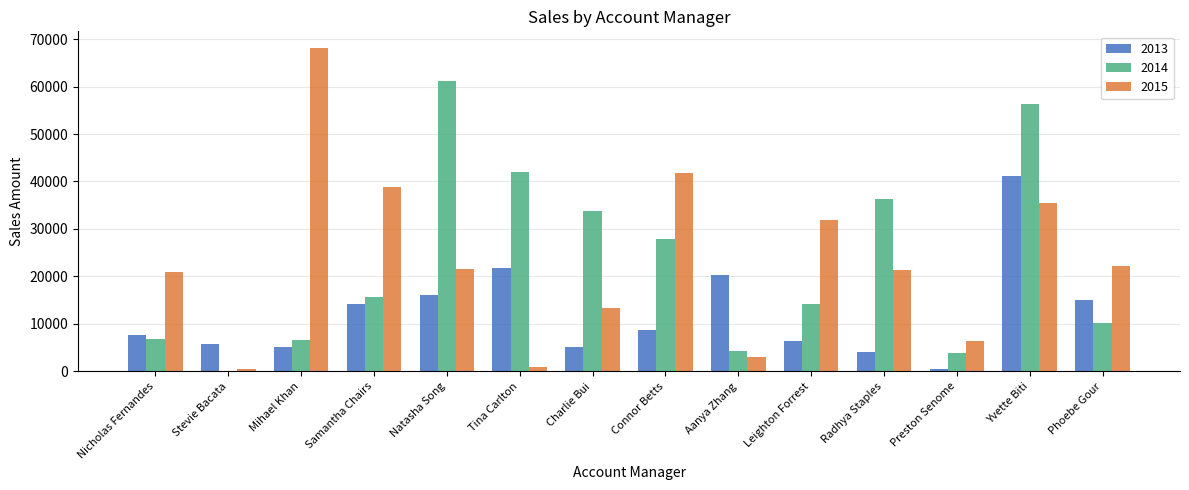

What is the total value across all series at Radhya Staples?

61590.4